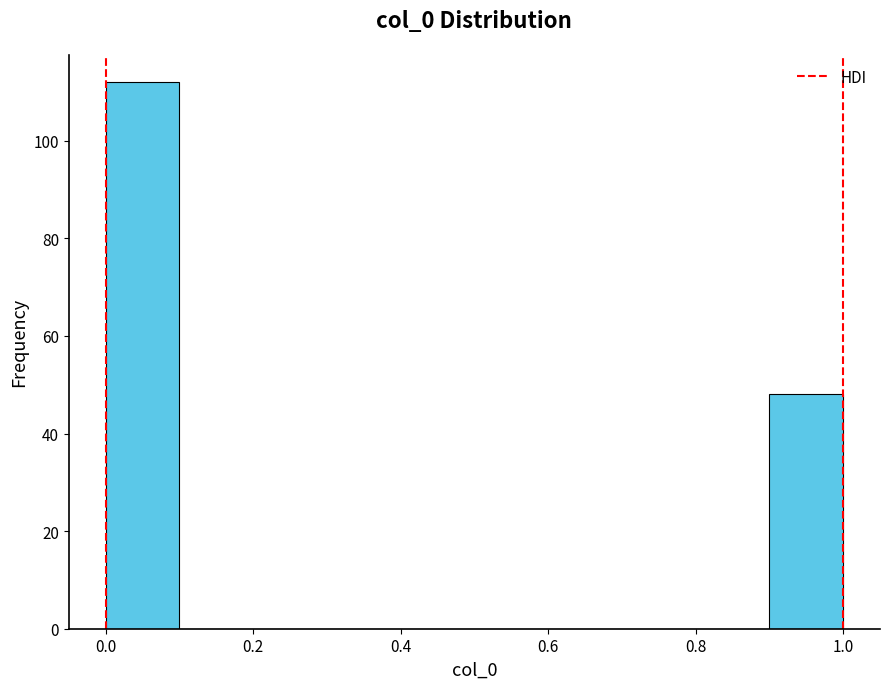

How tall is the bar that spans 0.0 to 0.1 on the x-axis? The values are not printed on the chart, so give them approximately, as read against the axis.

112